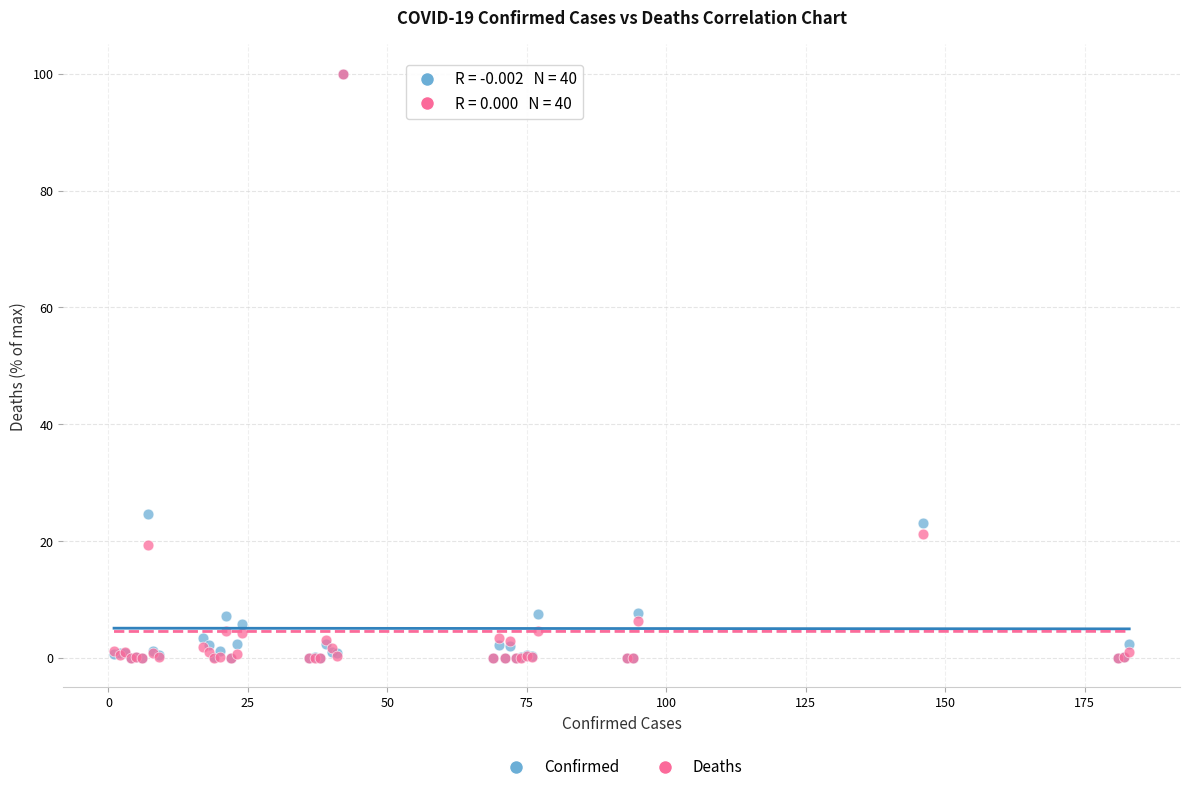

In the Confirmed series, what Y value is closest to 50?

24.6